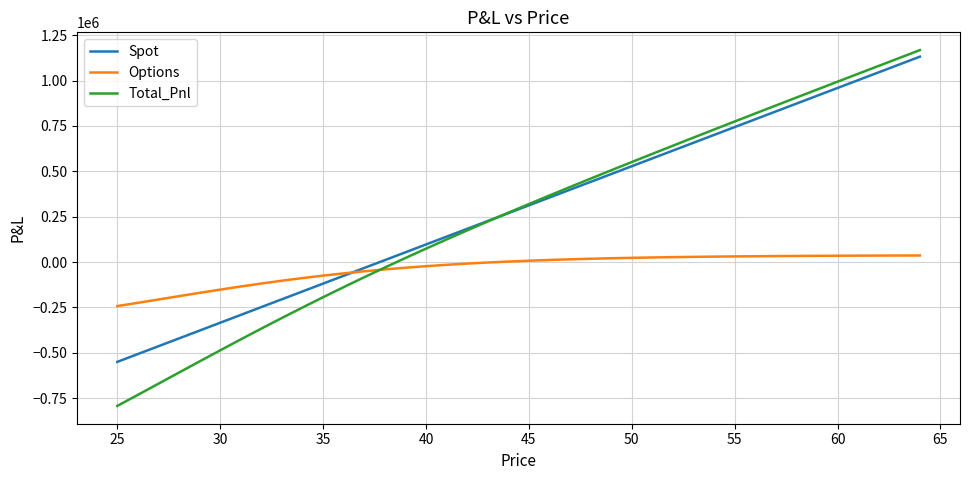

What is the difference between the maximum and minimum values in the Total_Pnl series?

1961513.5